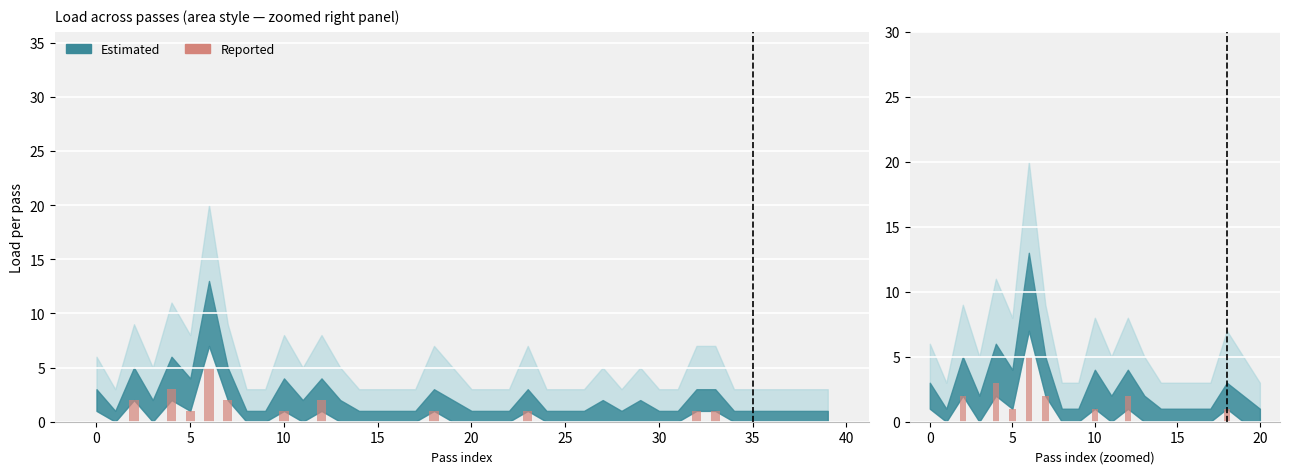

What is the value of the 13th bar from the left?

2